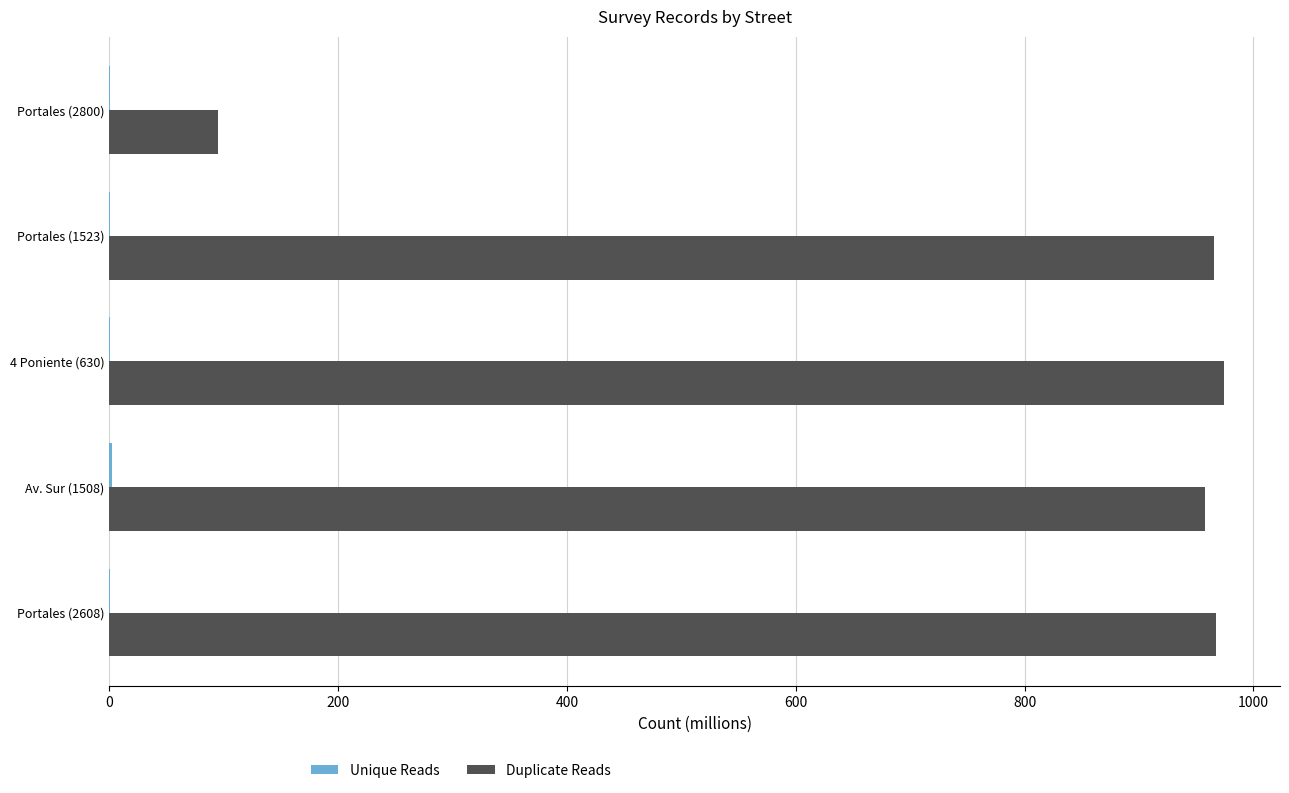

Which series has the largest range (max minus min)?

Duplicate Reads